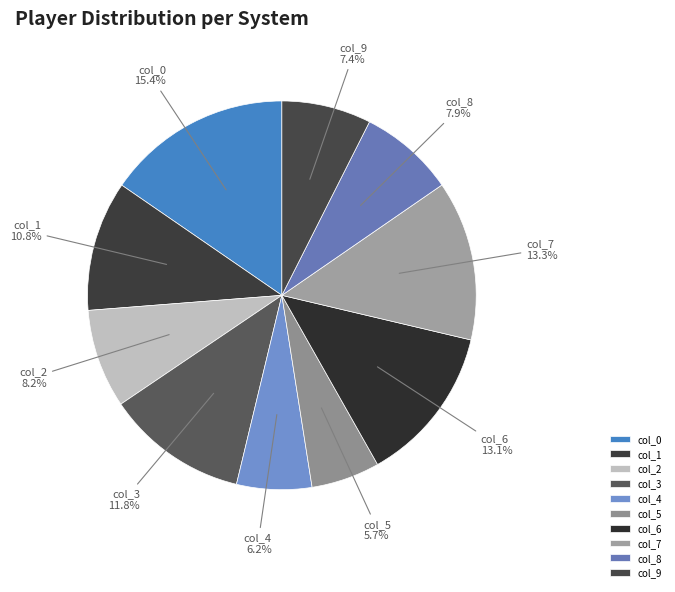

Combined, what portion of the pie is col_4 and col_7?

19.5%